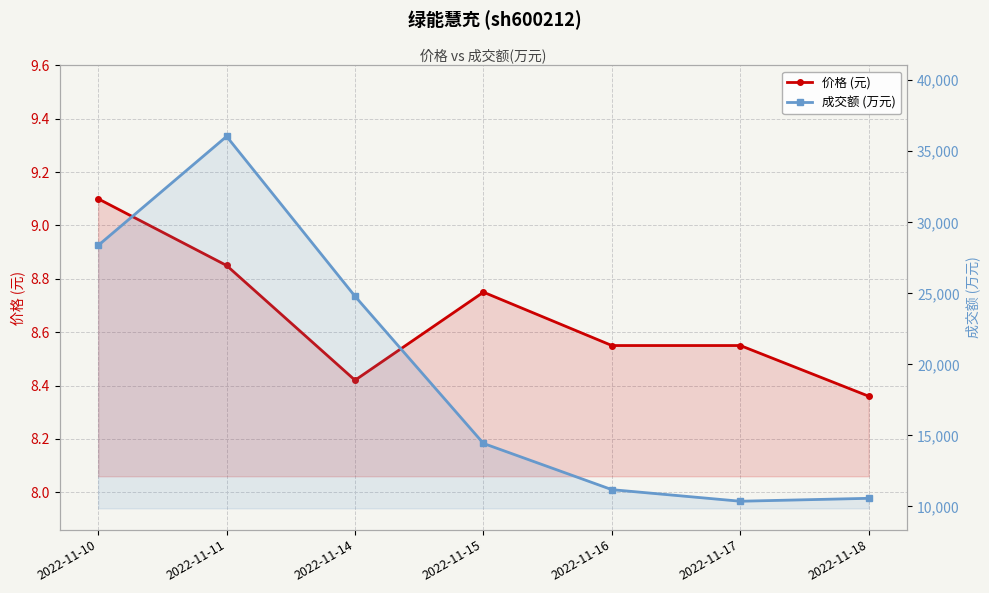

Which series has the largest range (max minus min)?

成交额 (万元)